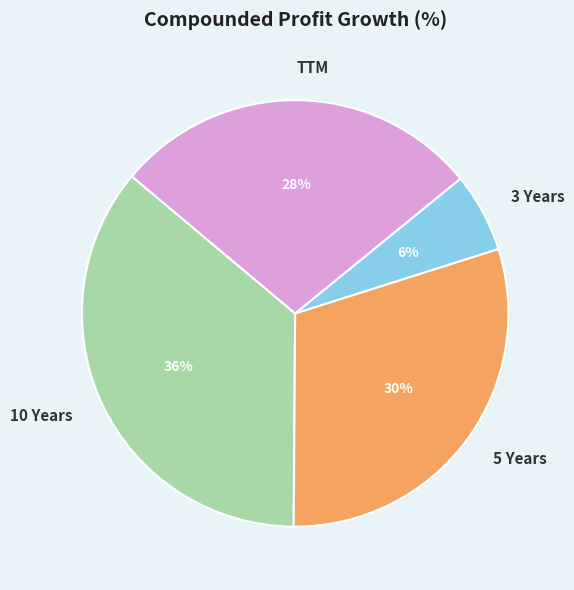

To the nearest percent, what is the combined percentage of TTM and 3 Years?

34%